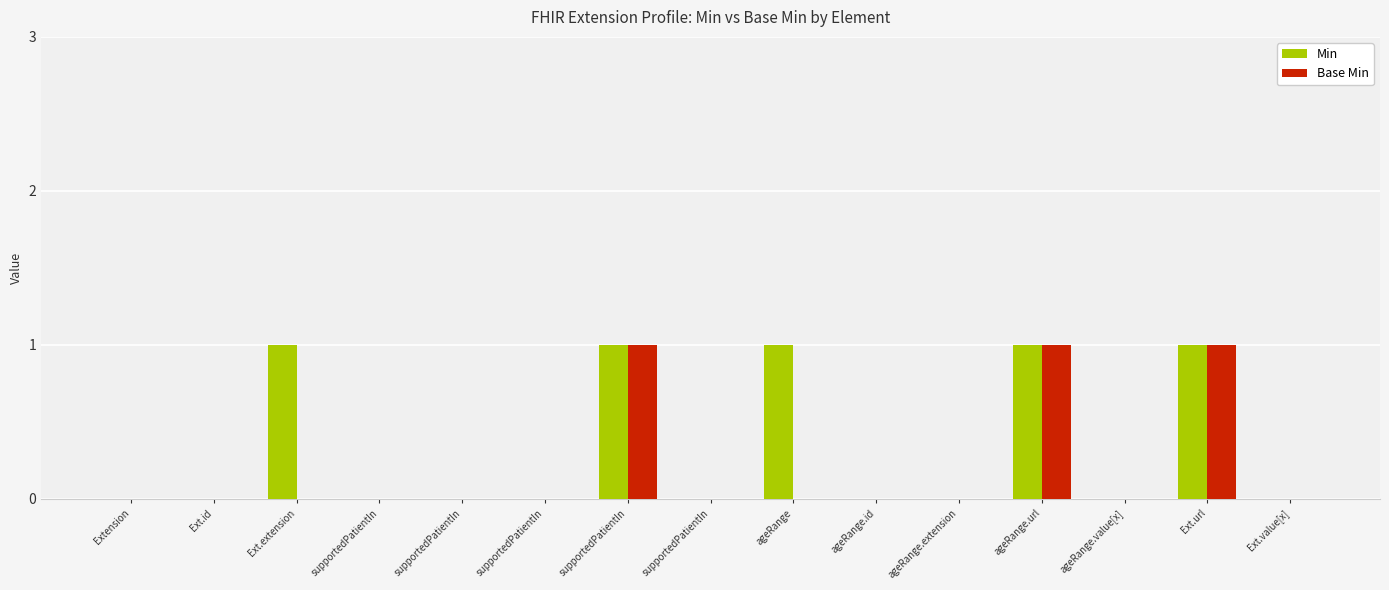

Count the Min values in the range 0 to 1.

15